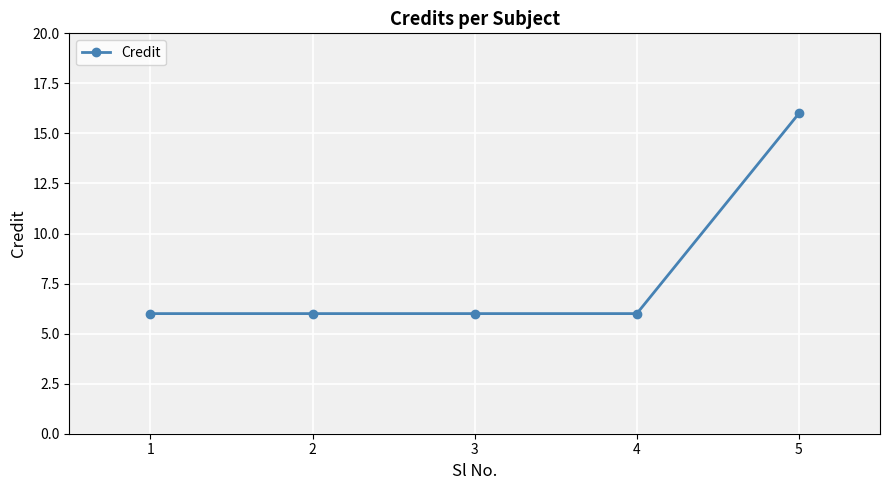

What is the change in value from 1 to 5?

+10